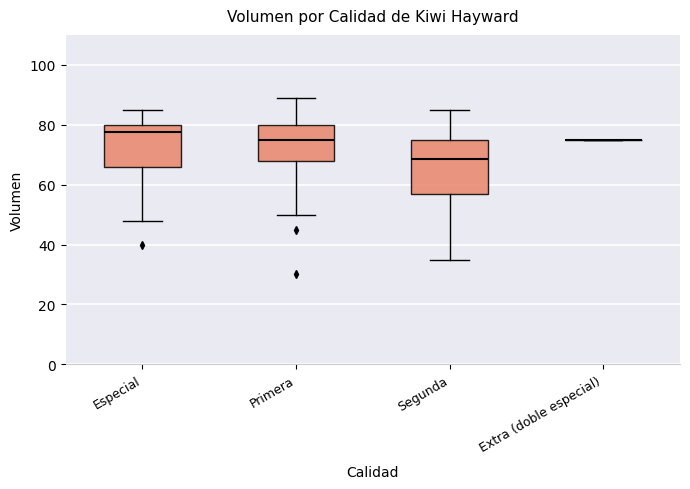

Reading left to right, transcribe this box plot: for each box, give where its median line is, the range the box spans, and where its two whiskers end, as read against the y-axis. The values are not printed on the chart, so give them approximately, as read against the axis.

Especial: median 78, box 66 to 80, whiskers 48 to 86
Primera: median 76, box 68 to 80, whiskers 50 to 90
Segunda: median 68, box 58 to 76, whiskers 36 to 86
Extra (doble especial): box collapsed to a line at 76, whiskers 76 to 76